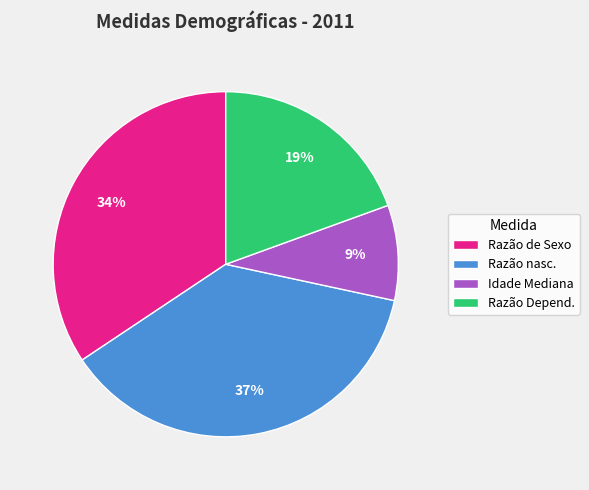

What is the ratio of the value at Razão nasc. to the value at Razão de Sexo?

1.1